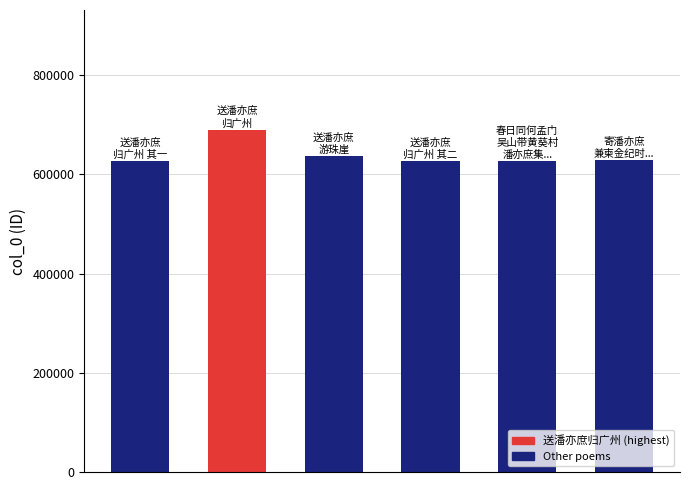

What is the value of the 1st bar from the left?

626699